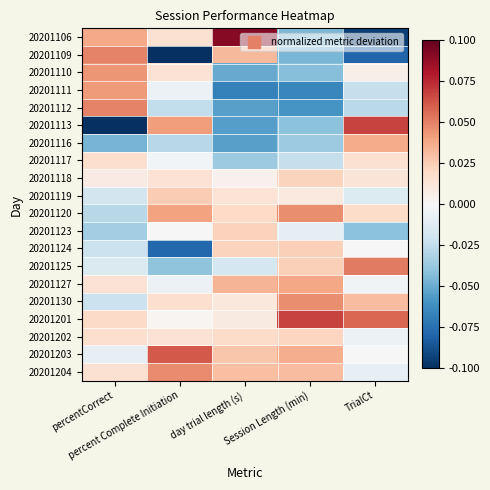

Between percentCorrect and day trial length (s), which is larger?

day trial length (s)